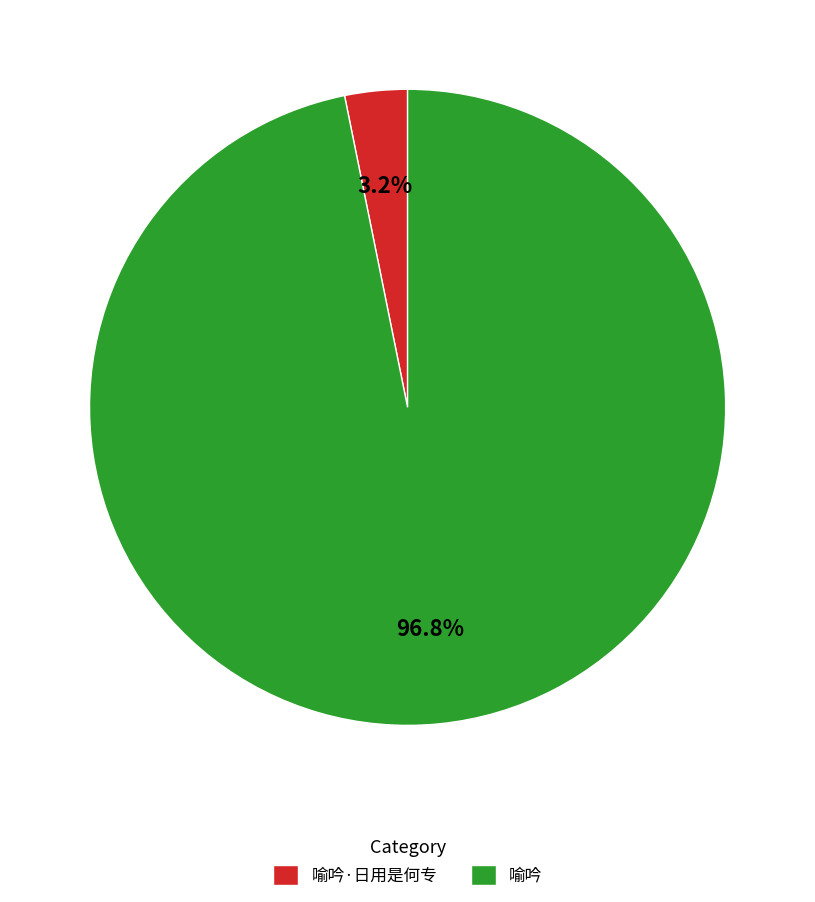

Does any single category account for the majority?

Yes